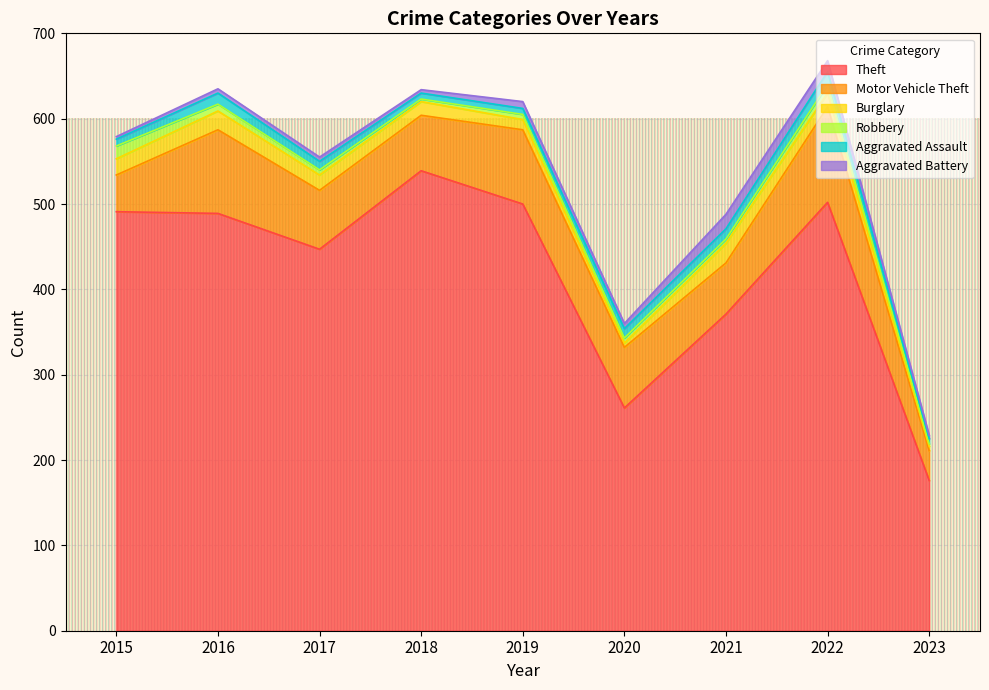

What are all the series names shown in the legend?

Theft, Motor Vehicle Theft, Burglary, Robbery, Aggravated Assault, Aggravated Battery